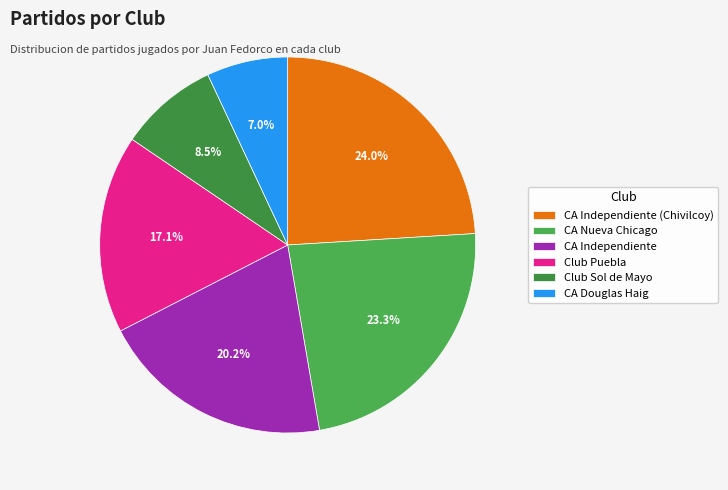

To the nearest percent, what percentage of the pie is CA Douglas Haig?

7%